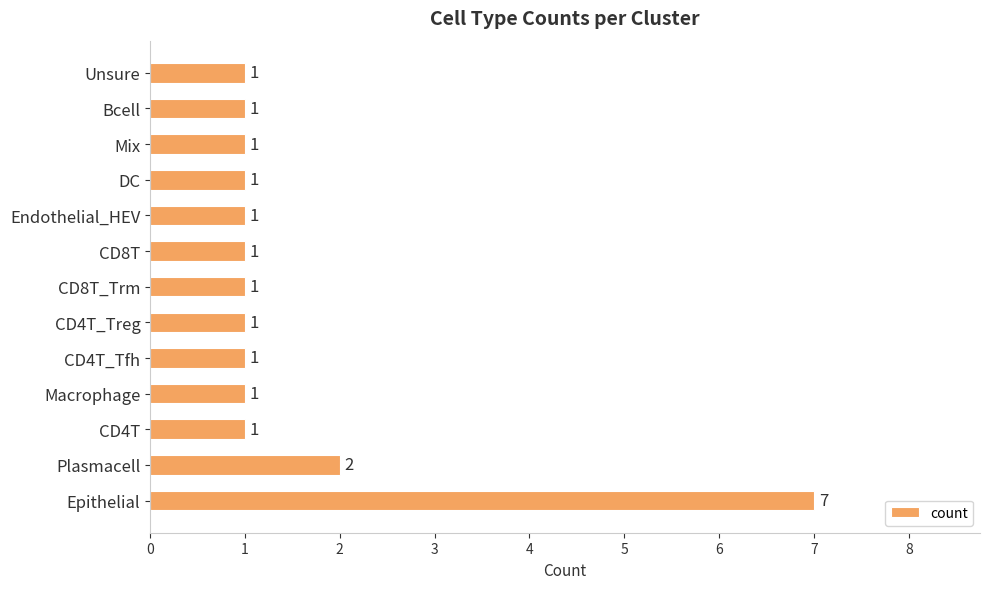

What is the sum of all values?

20